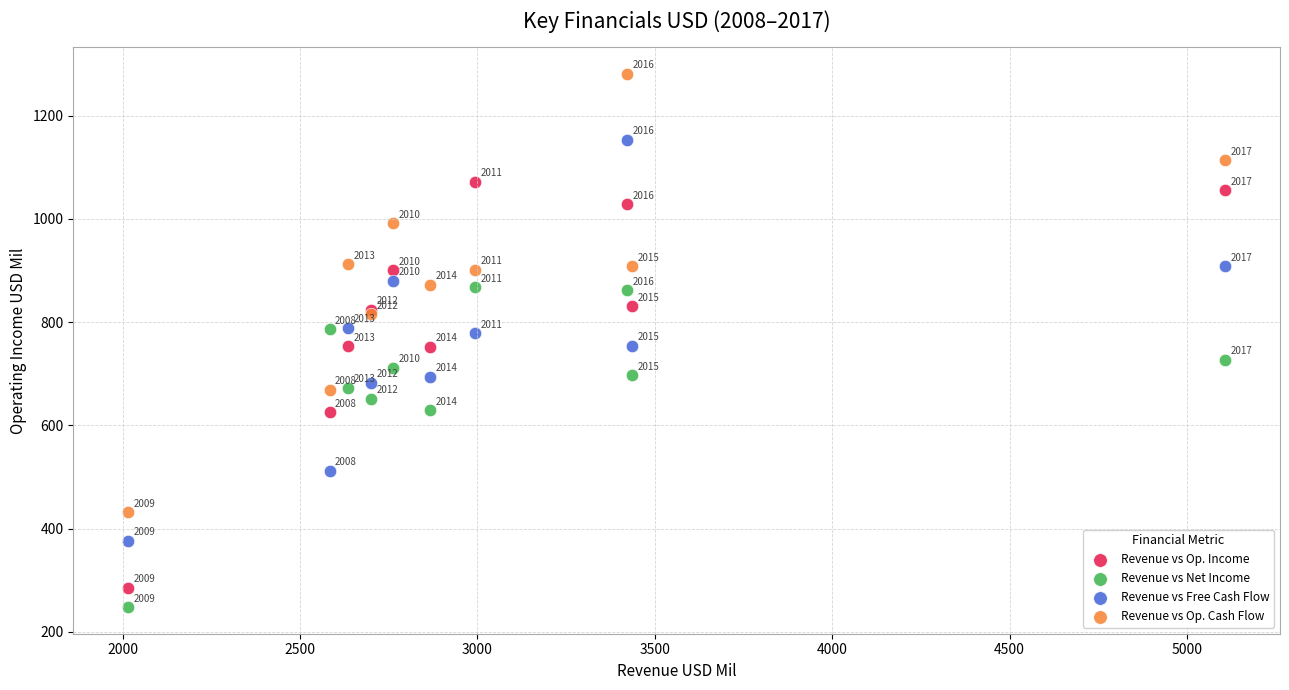

What are all the series names shown in the legend?

Revenue vs Op. Income, Revenue vs Net Income, Revenue vs Free Cash Flow, Revenue vs Op. Cash Flow